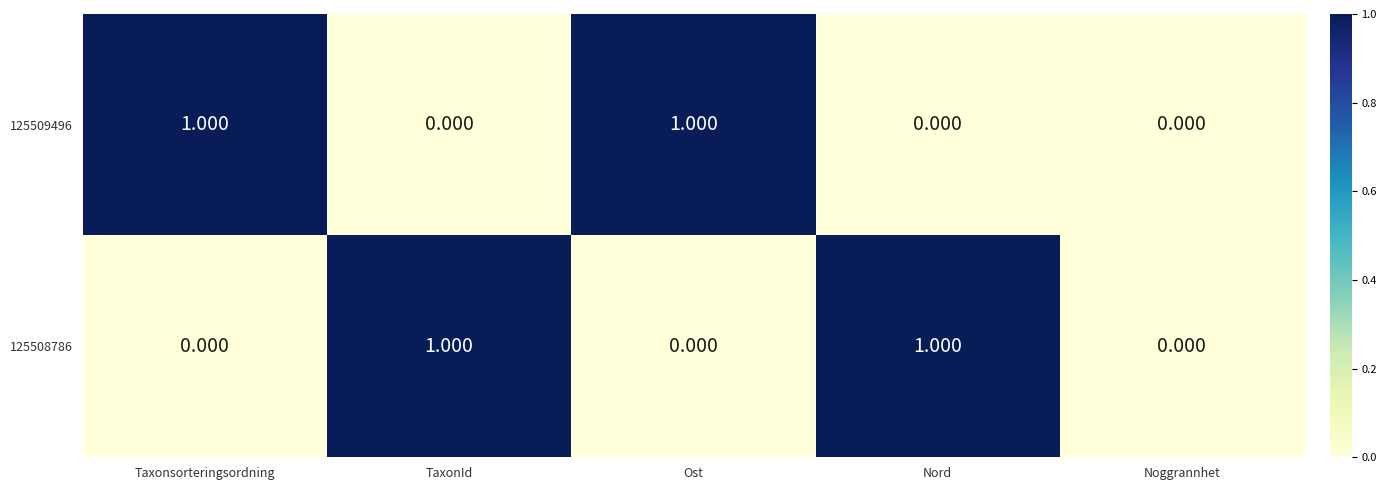

How many data points does each series have?

5